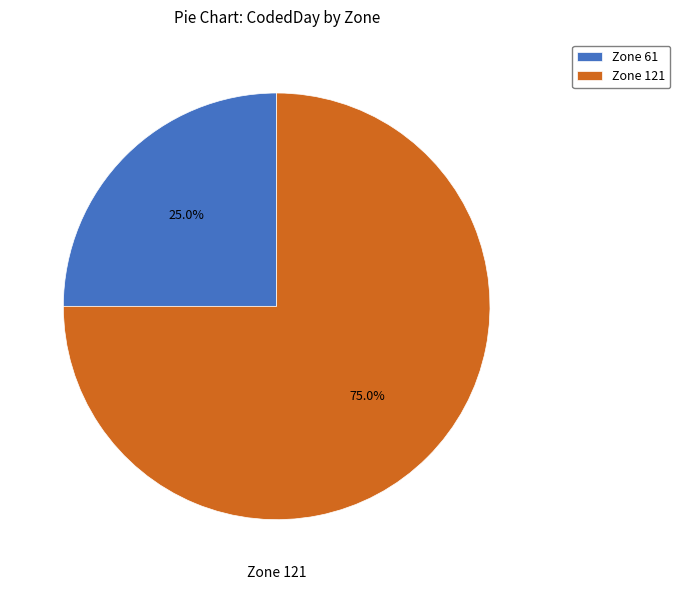

Rank the categories by value from lowest to highest.

Zone 61, Zone 121